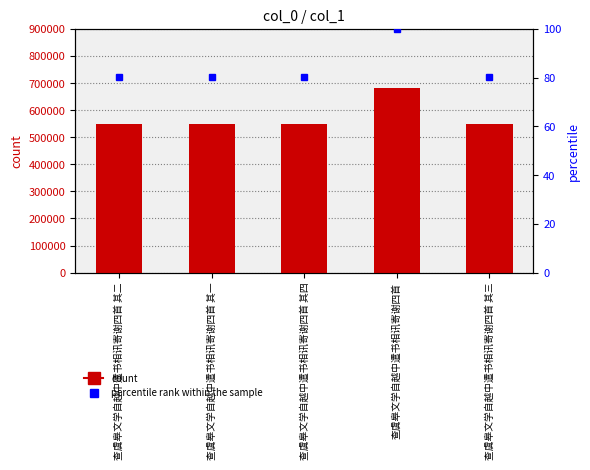

List the labels in order of value, smallest first.

查虞皋文学自越中遣书相讯寄谢四首 其一, 查虞皋文学自越中遣书相讯寄谢四首 其二, 查虞皋文学自越中遣书相讯寄谢四首 其三, 查虞皋文学自越中遣书相讯寄谢四首 其四, 查虞皋文学自越中遣书相讯寄谢四首